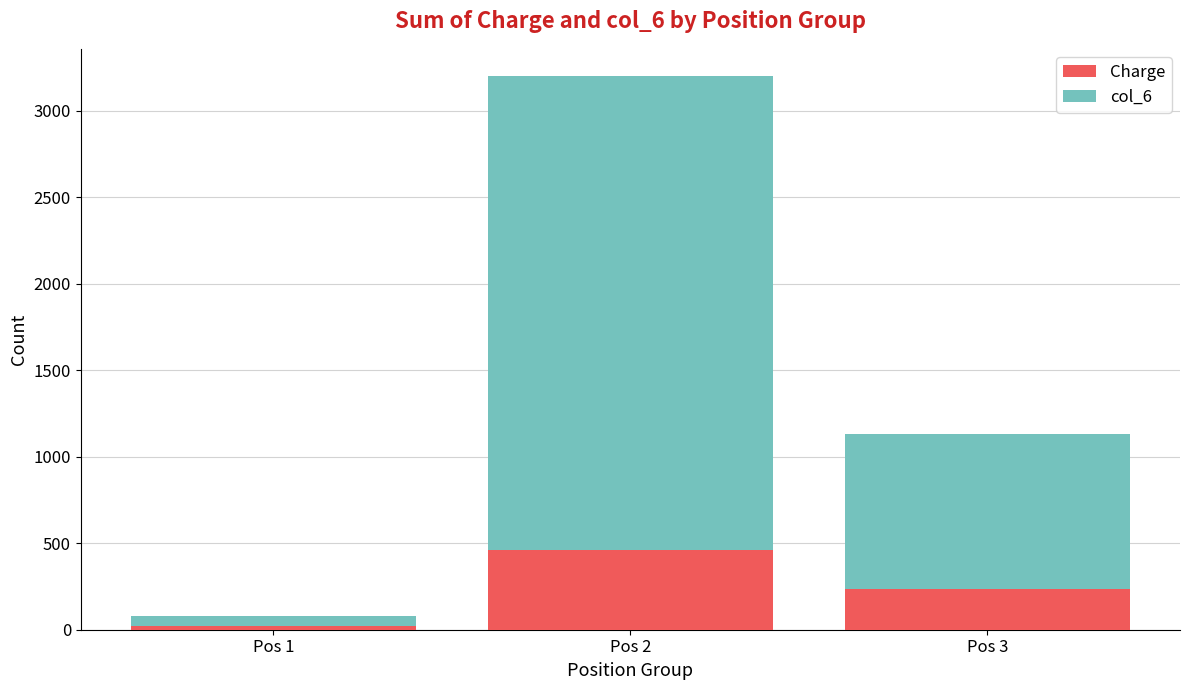

List the labels in order of Charge value, largest first.

Pos 2, Pos 3, Pos 1